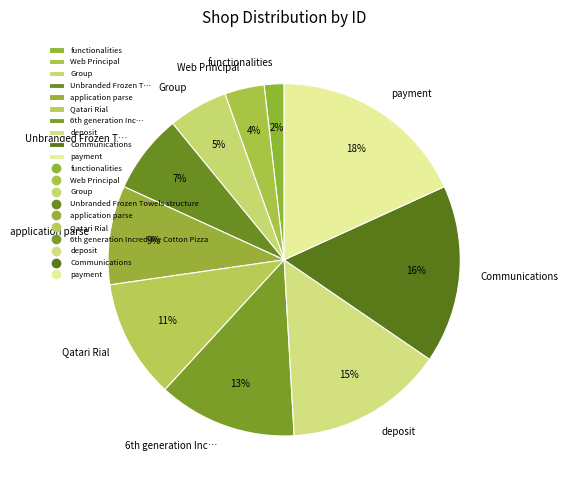

Between deposit and Communications, which is larger?

Communications